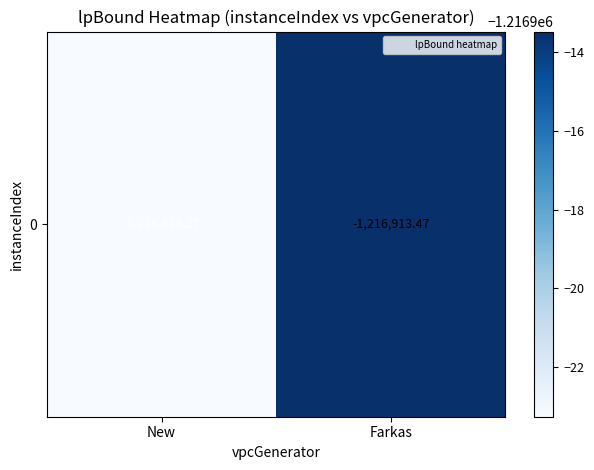

List the labels in order of value, smallest first.

New, Farkas